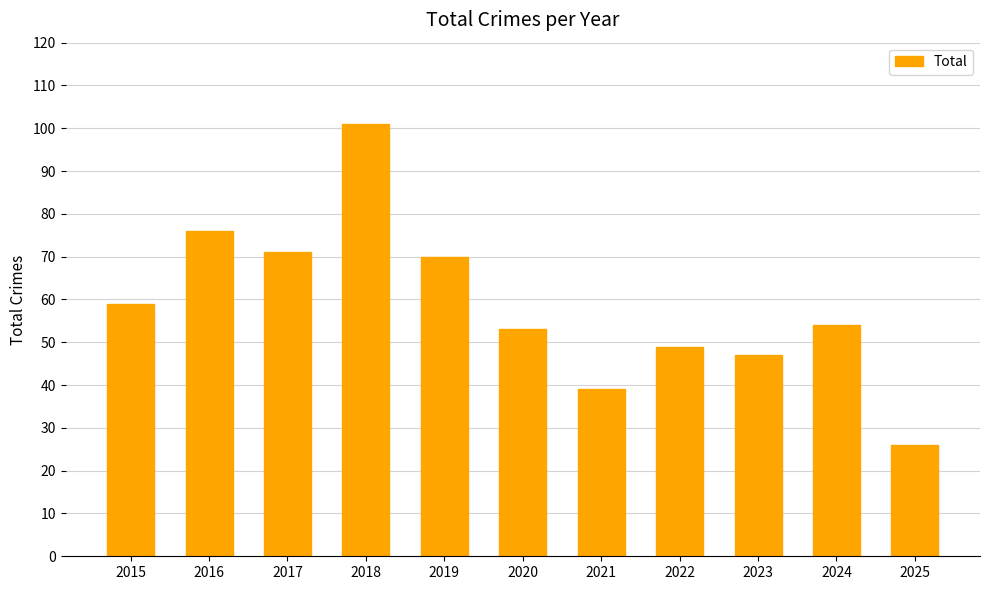

True or false: the data shows 6 at 2025.

False